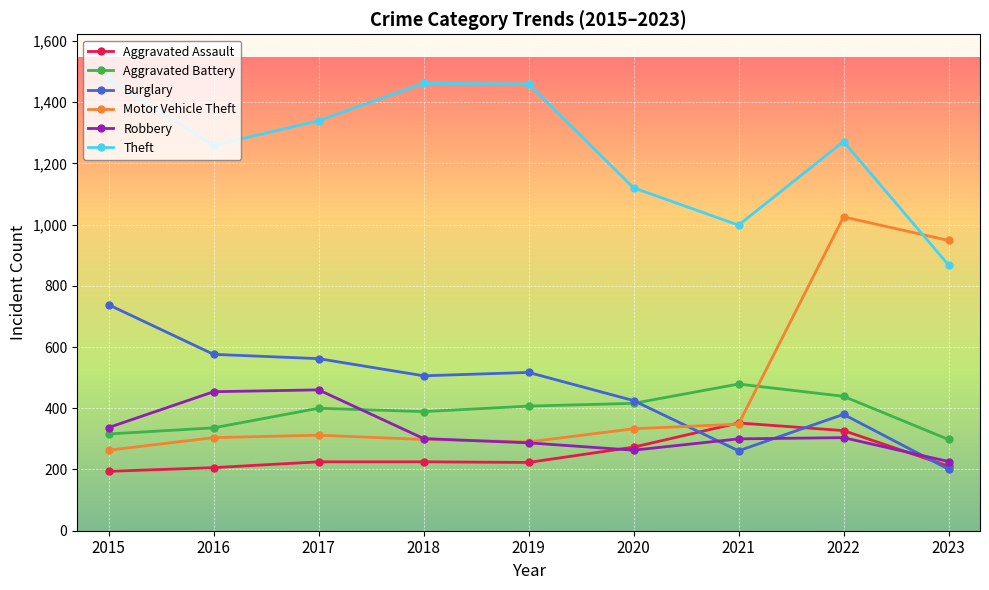

True or false: Burglary has more than 0 interior local peaks.

True